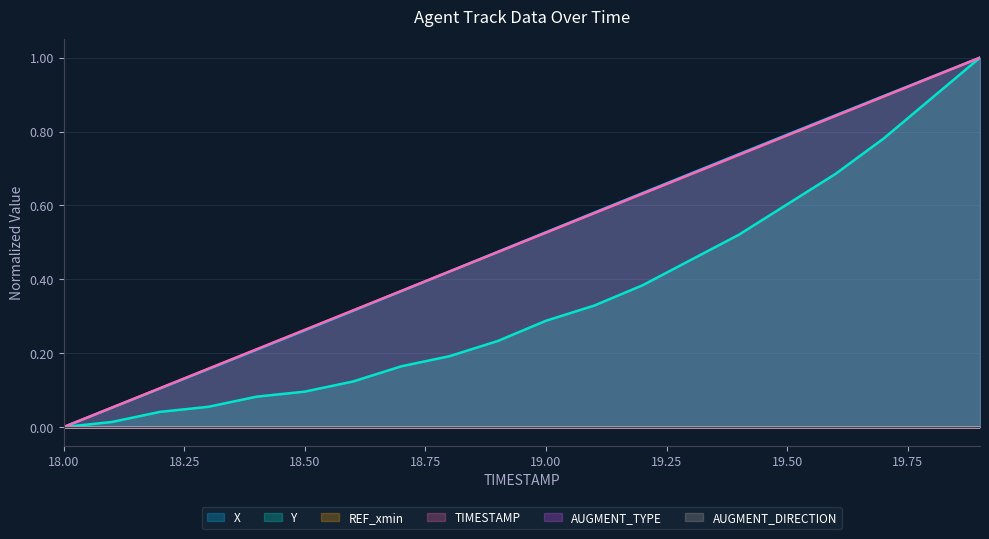

What is the label of the 1st point from the right?

19.9